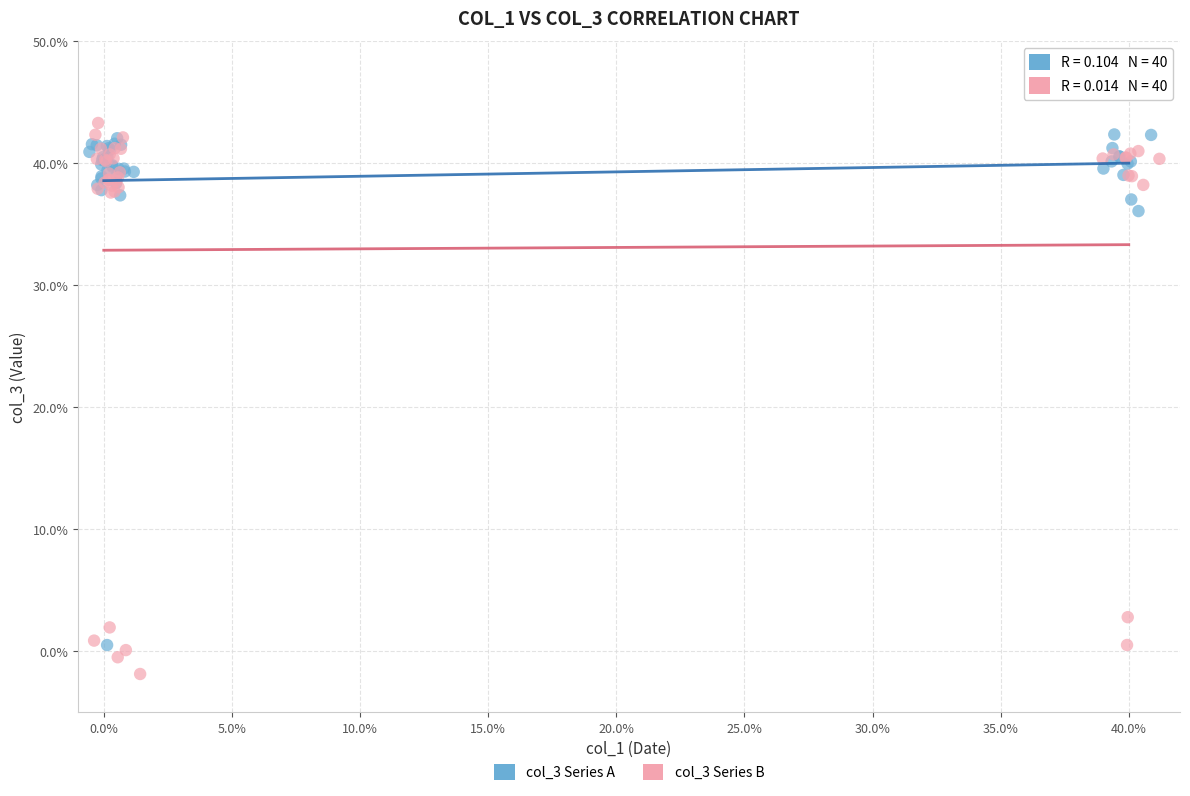

Which series contains the lowest Y value?

col_3 Series B